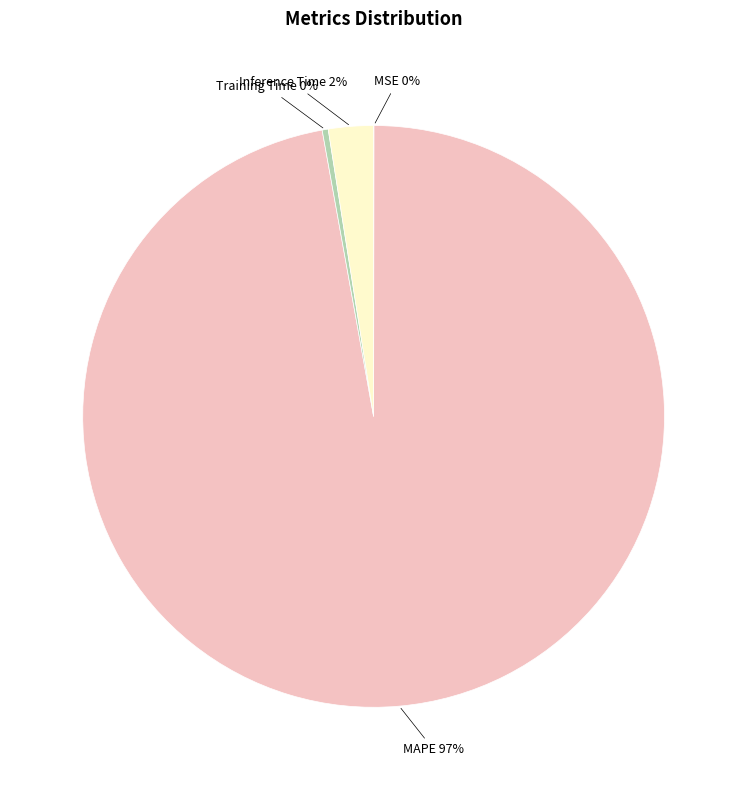

Does any single category account for the majority?

Yes